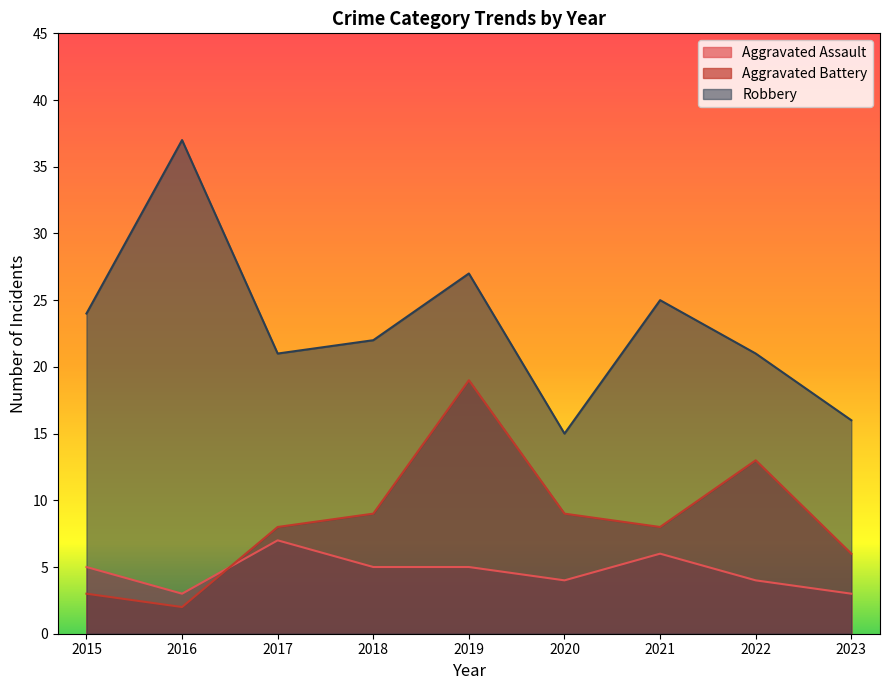

Between 2021 and 2020, which is larger?

2021